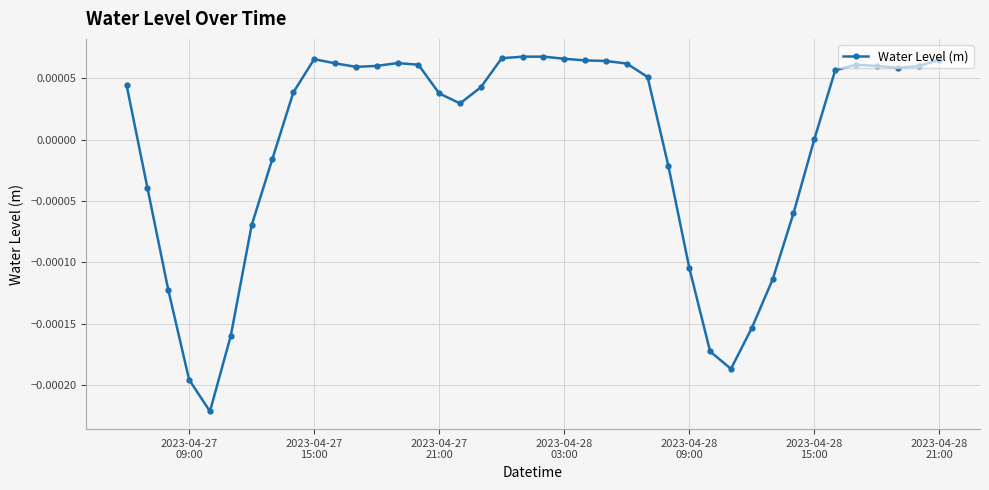

How many data points does each series have?

40